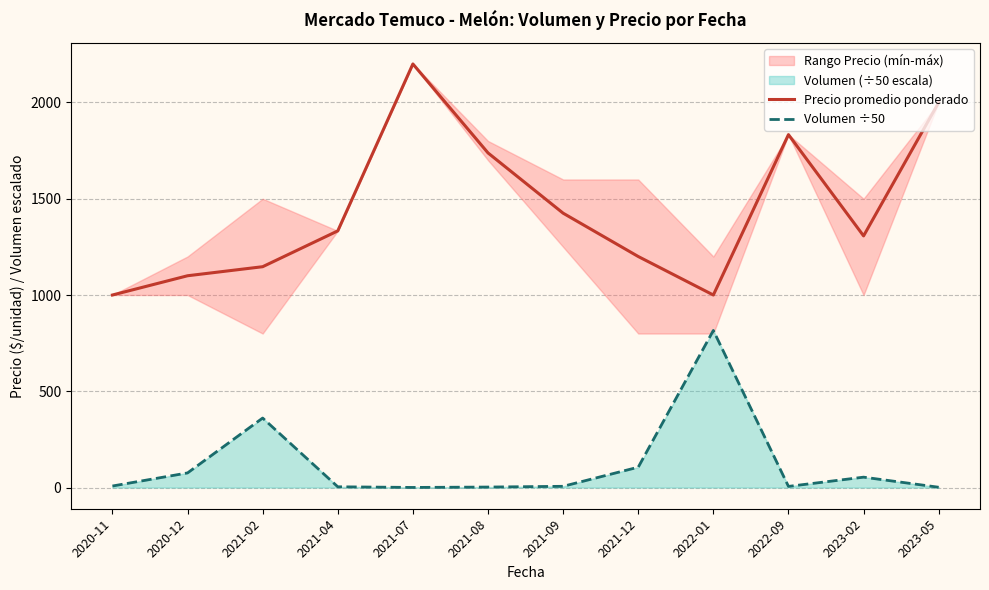

Between 2020-11 and 2023-05, which series saw the biggest shift?

Precio promedio ponderado